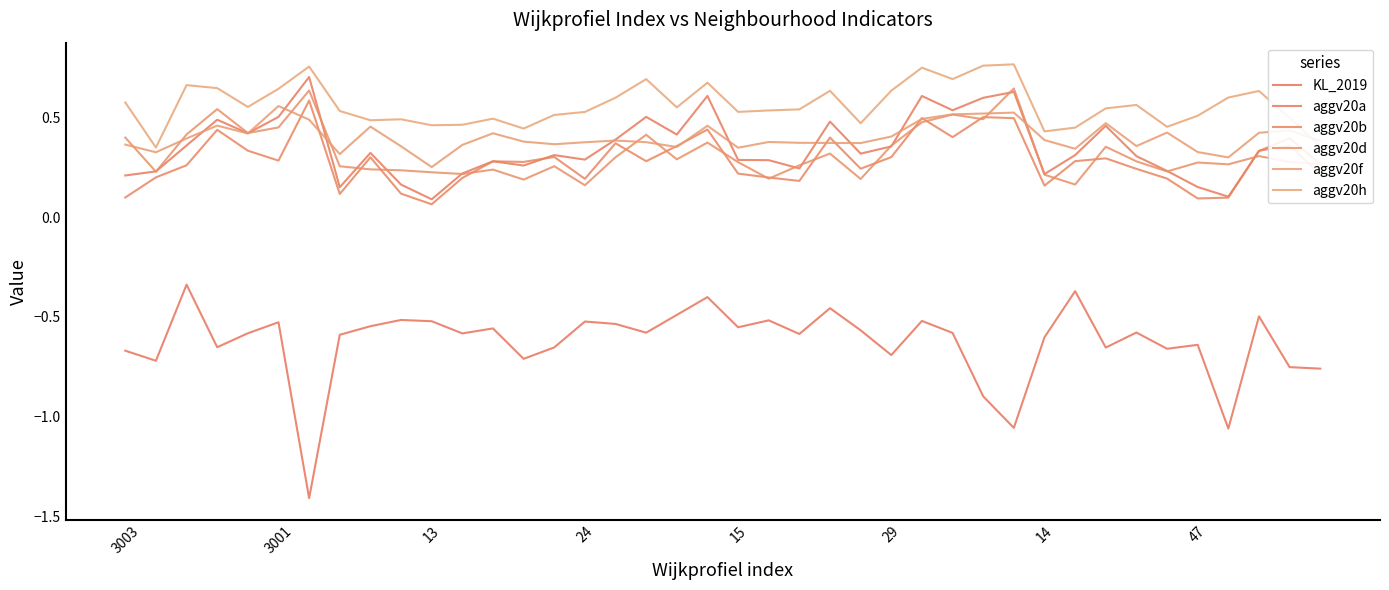

What is the sum of all aggv20f values?

16.0